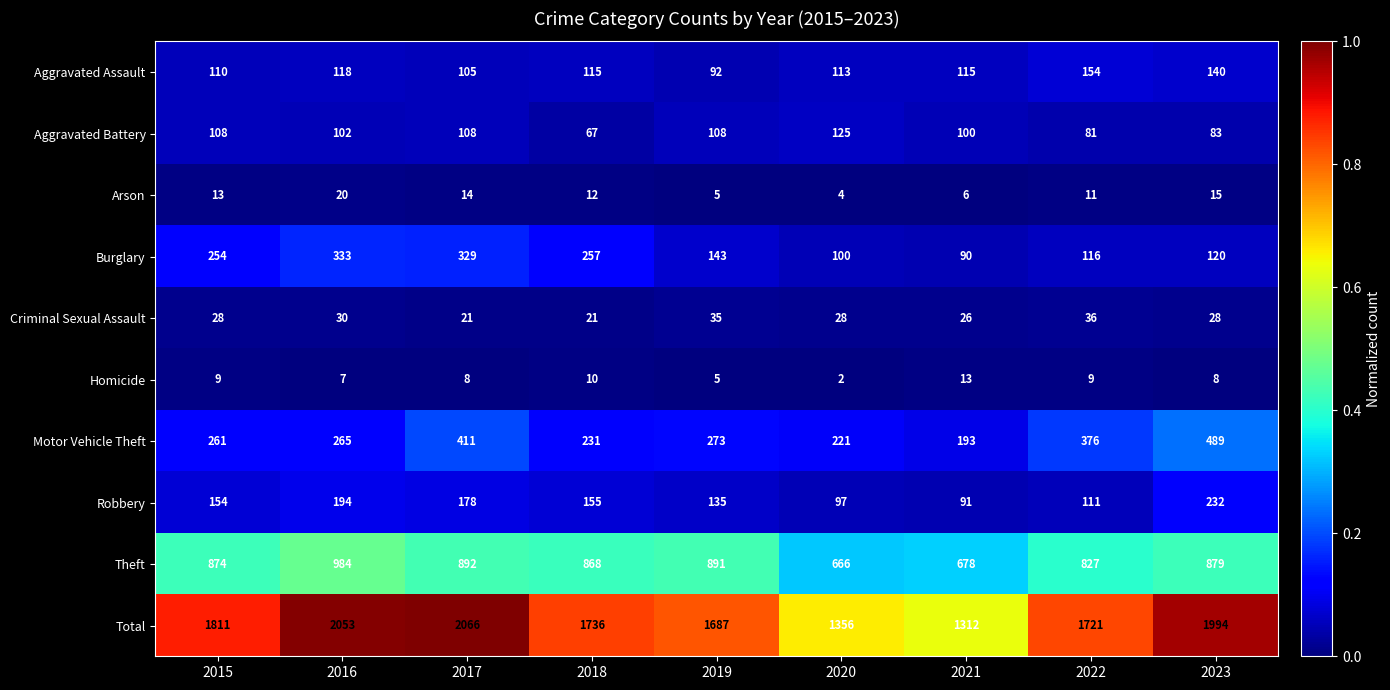

Which series has the widest spread of values?

Total